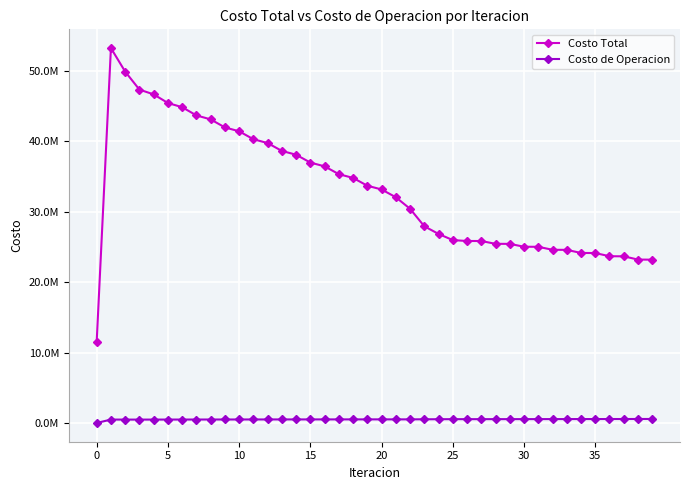

True or false: Costo de Operacion has more than 2 points higher than both neighbors.

False